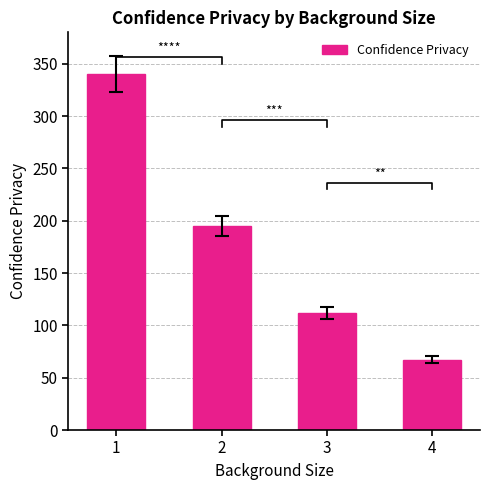

Approximately how many times larger is the value at 4 compared to 1?

0.2